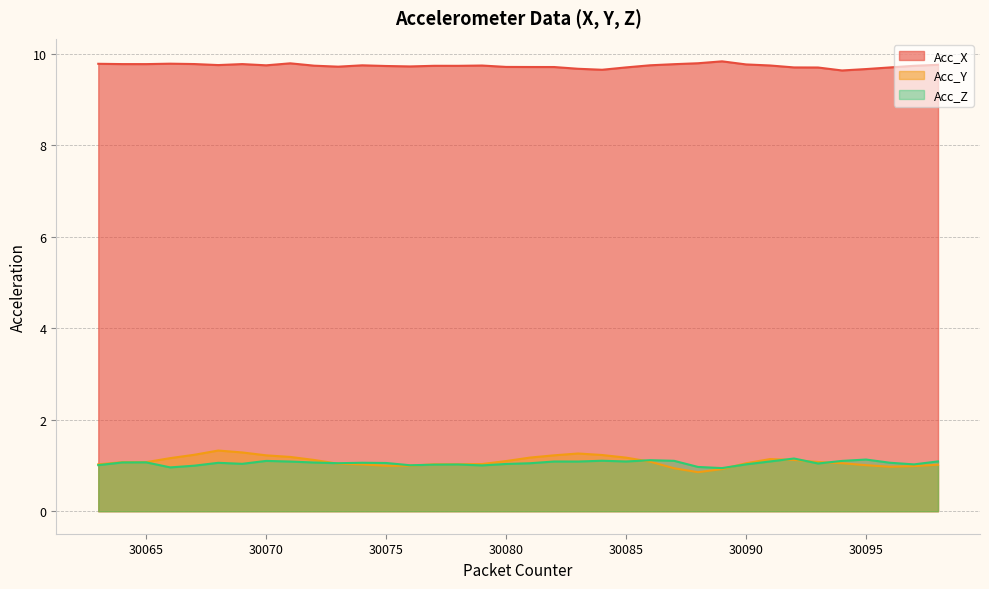

Where is the first local minimum for Acc_X?

30065